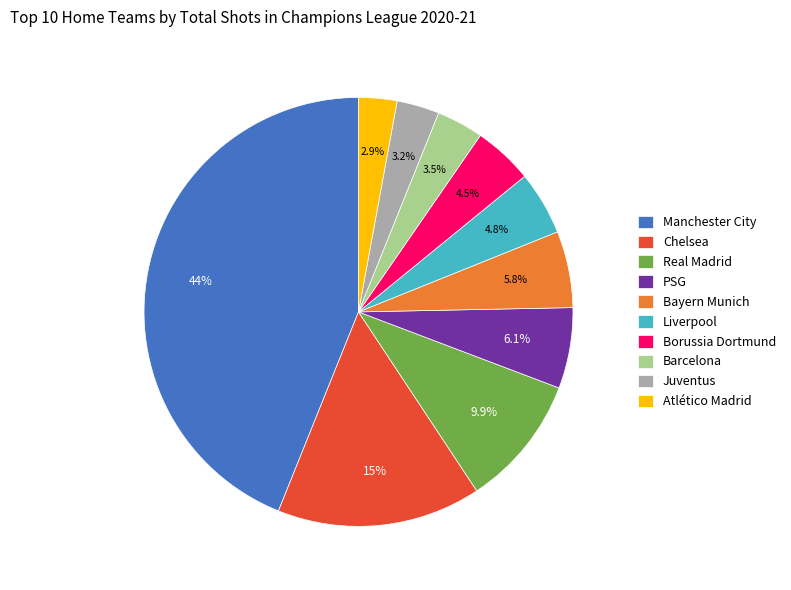

What is the ratio of the value at Juventus to the value at Chelsea?

0.2